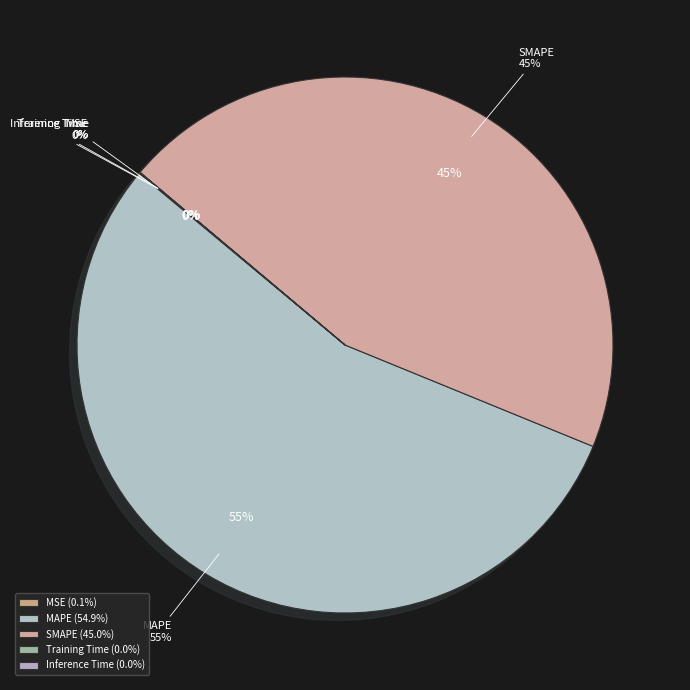

How much of the chart is everything except Training Time?

100.0%